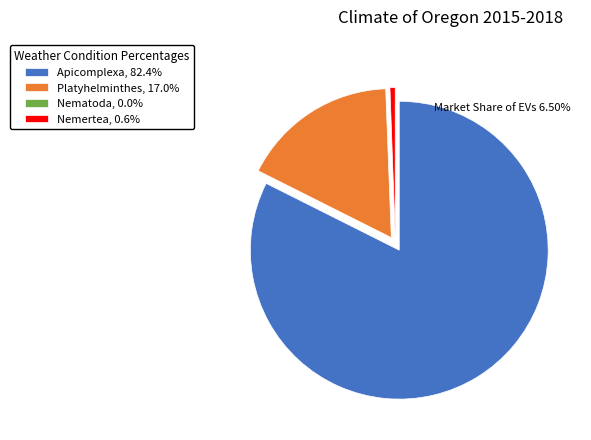

Does Apicomplexa represent more than half of the total?

Yes